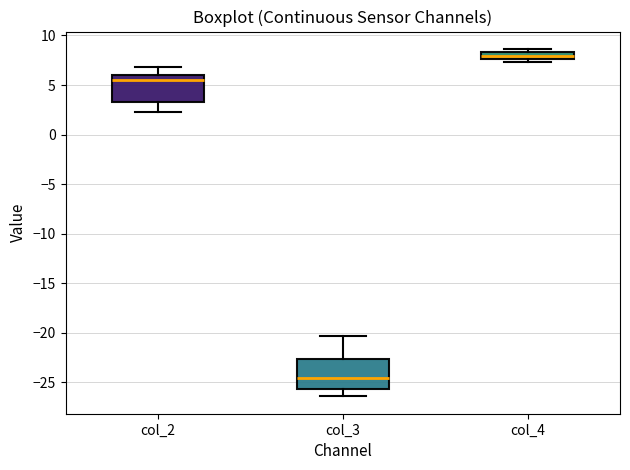

Where is the lower edge of the box for col_2 on the y-axis? The values are not printed on the chart, so give them approximately, as read against the axis.

3.5